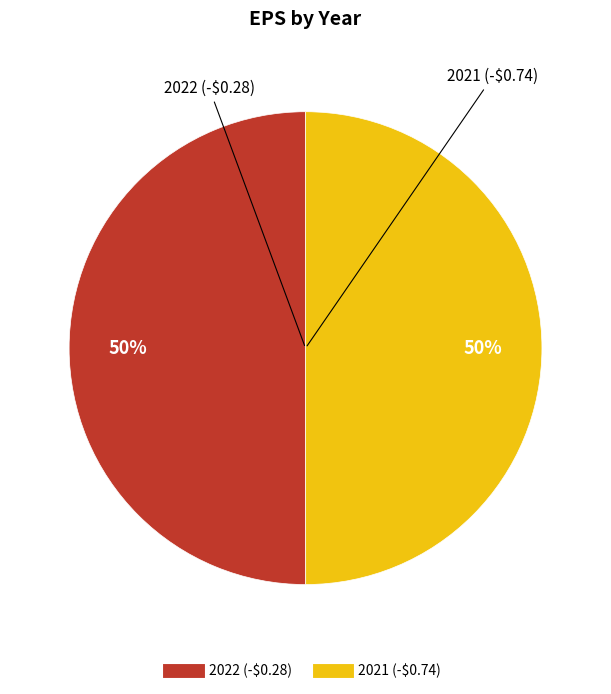

To the nearest percent, what portion does 2022 represent?

50%